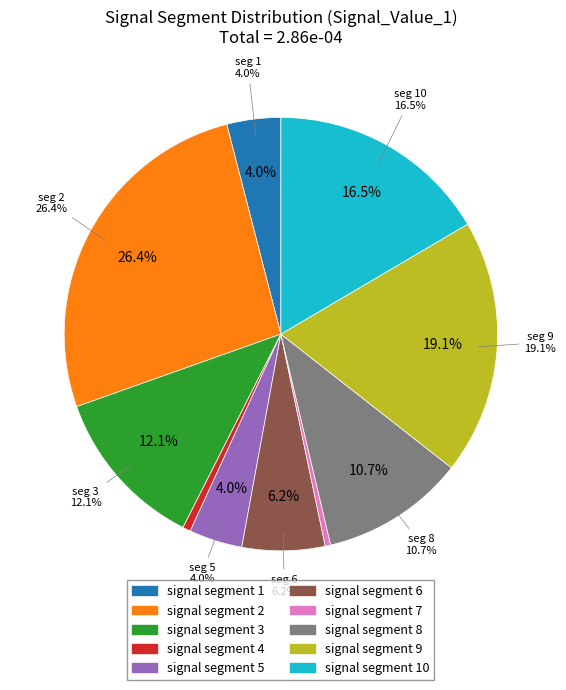

Is it true that signal segment 1 is 10% of the pie?

False